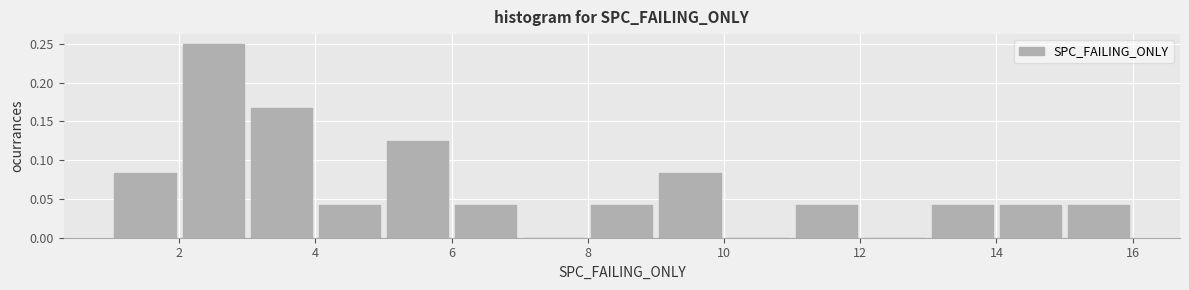

How tall is the bar that spans 1 to 2 on the x-axis? The values are not printed on the chart, so give them approximately, as read against the axis.

0.085